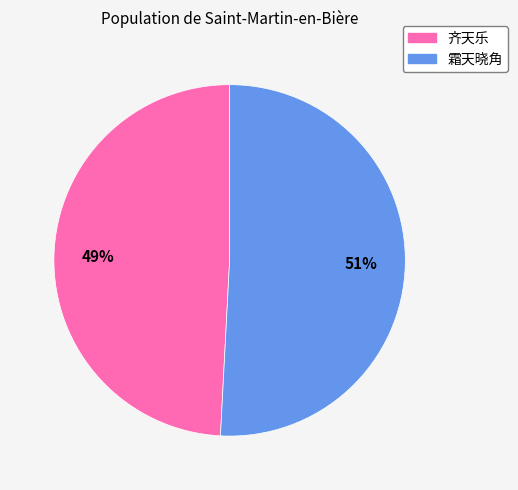

Is the sum of 霜天晓角 and 齐天乐 greater than half?

Yes